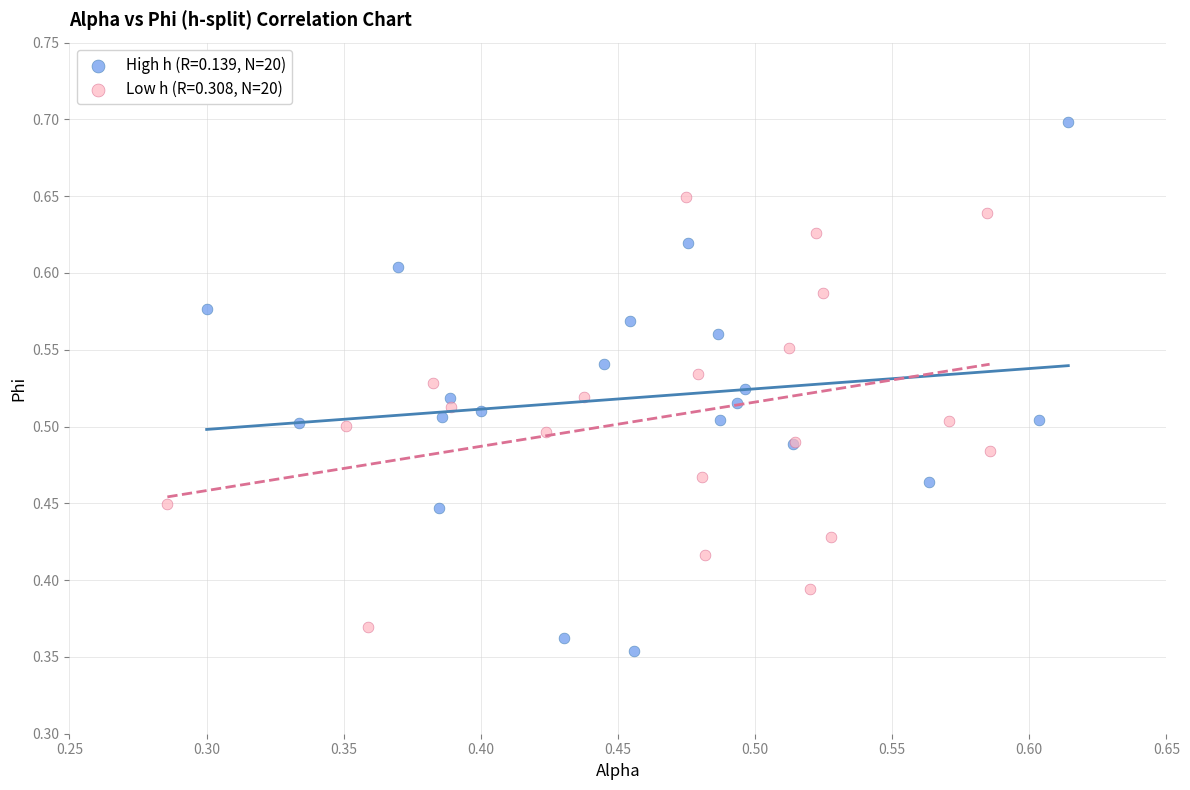

Which series reaches the maximum Y coordinate?

High h (R=0.139, N=20)